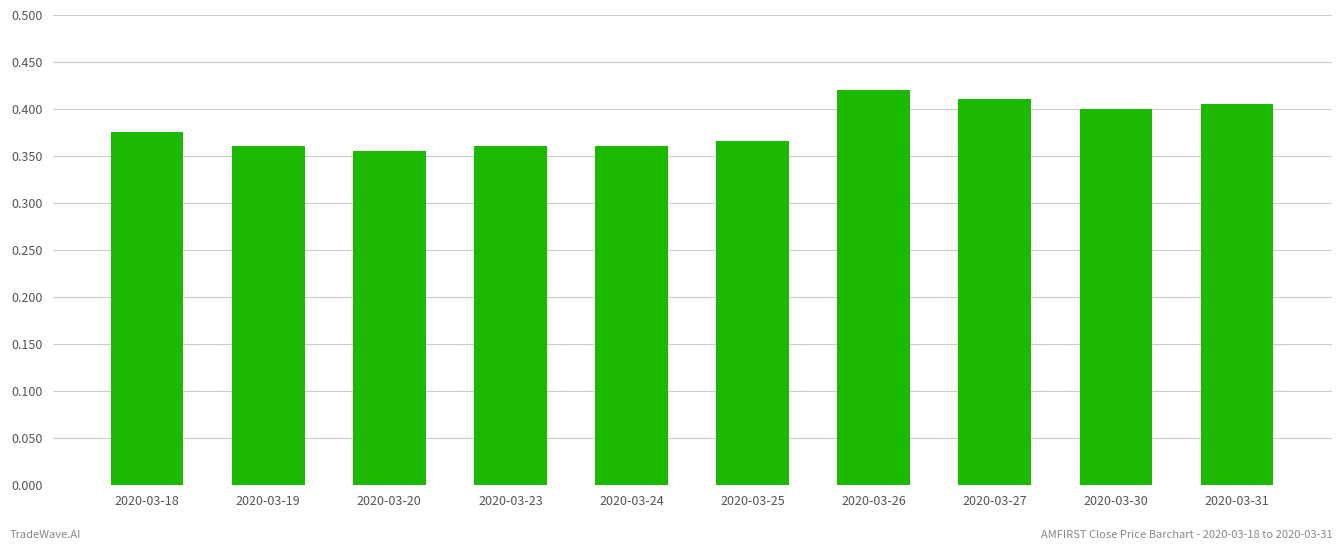

At which category does the chart reach its peak across all series?

2020-03-26